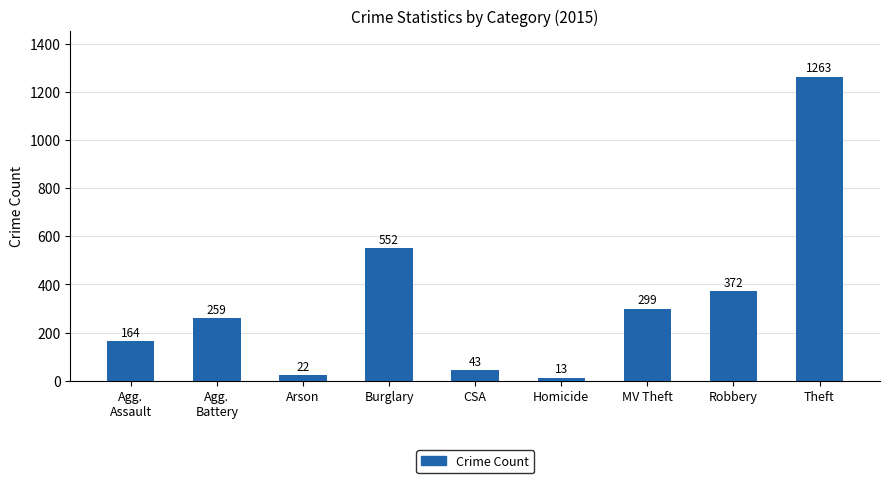

How many categories are shown in the chart?

9